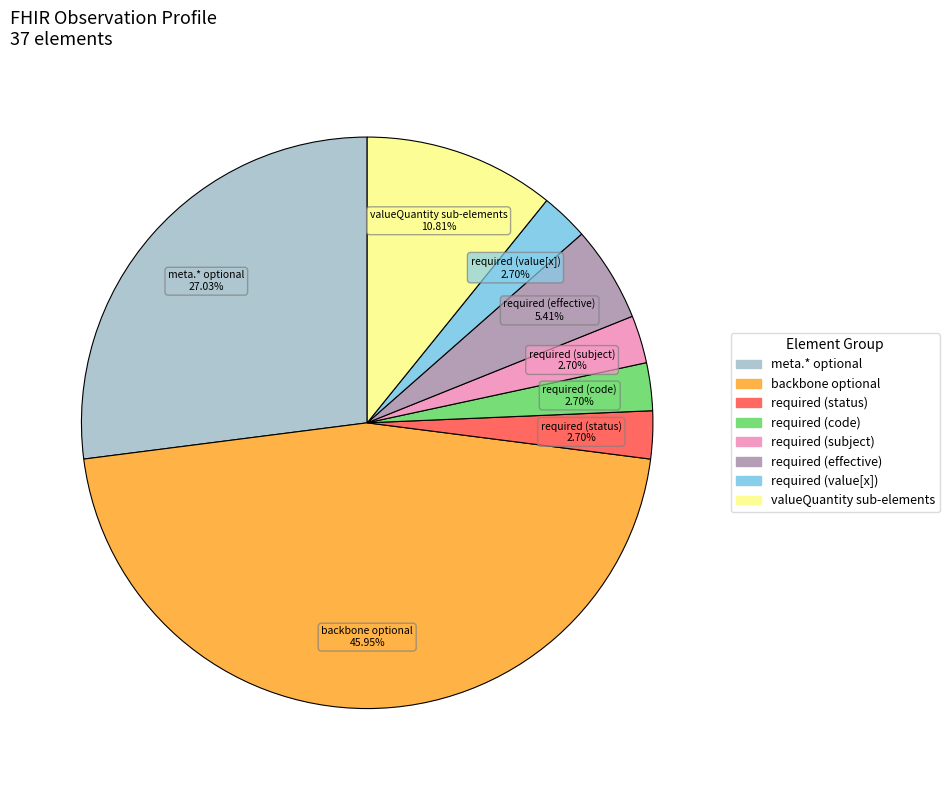

Is there a majority slice in this chart?

No